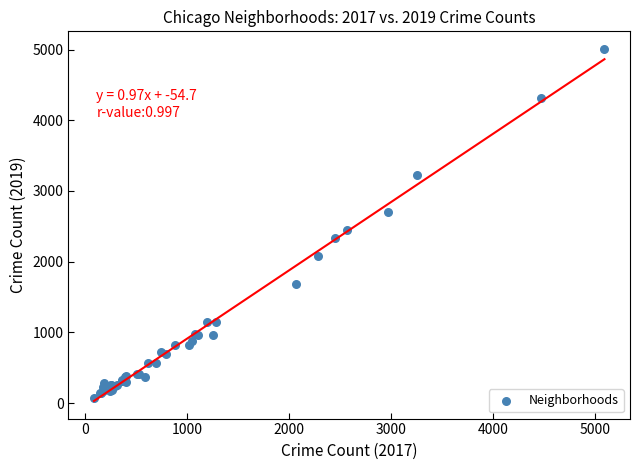

What Y value in the scatter plot is closest to 2542?

2441